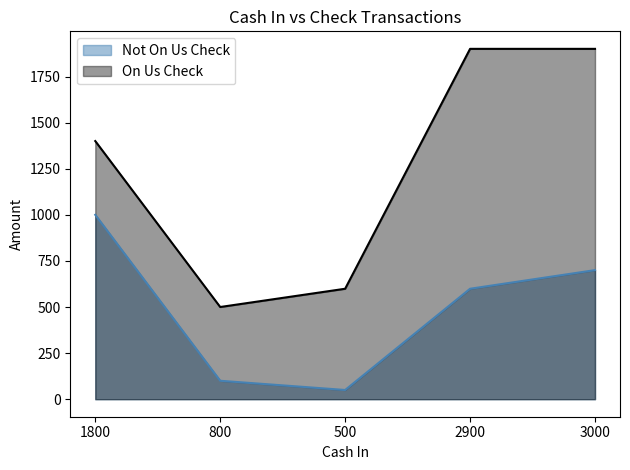

What value does the Not On Us Check series have at 800, to the nearest 50?

100